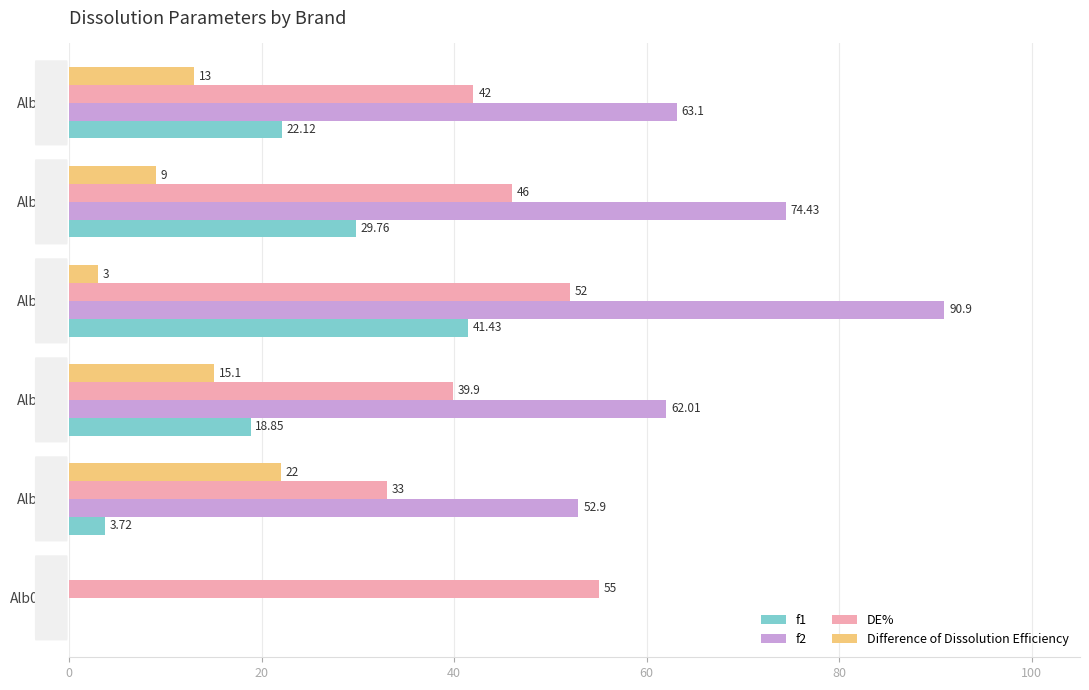

Which series changed the most between Alb003 and Alb004?

f2